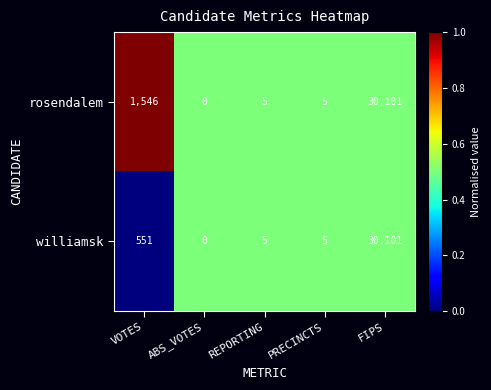

What is the sum of the williamsk values at PRECINCTS and REPORTING?

10